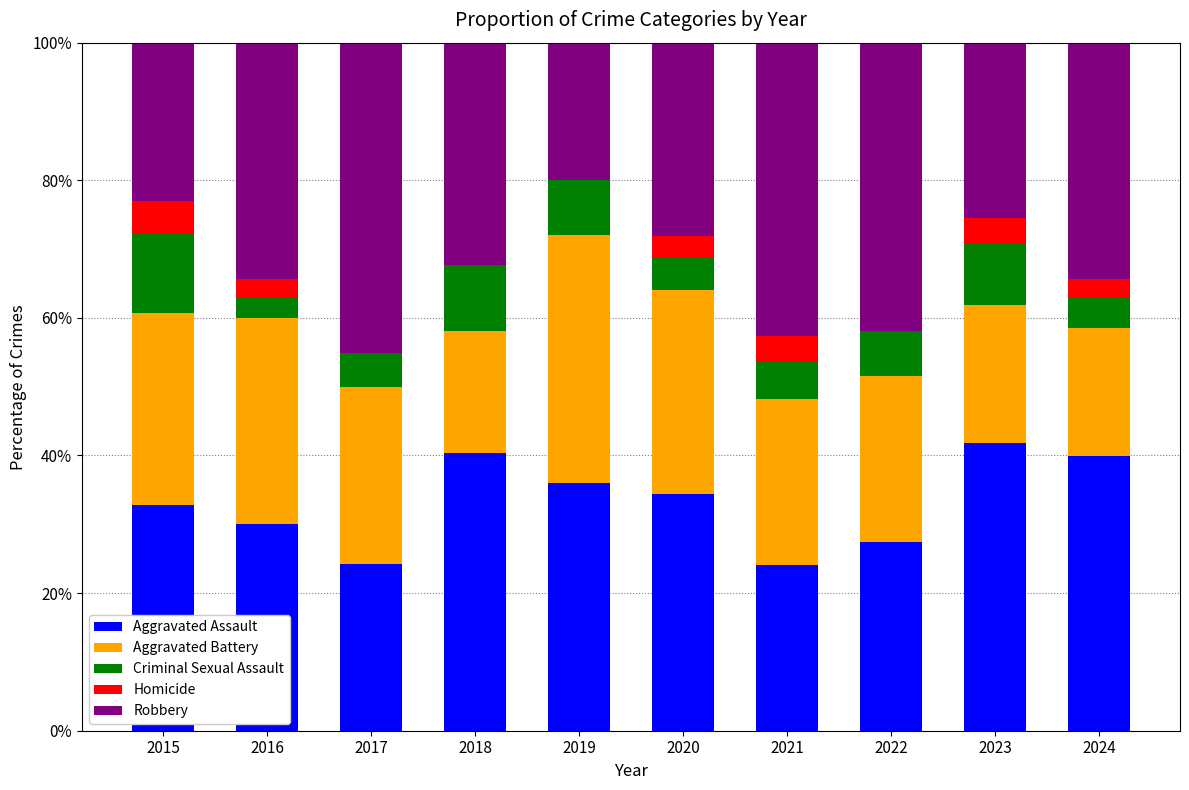

The Aggravated Assault series shows 30.0 at 2016. True or false?

True